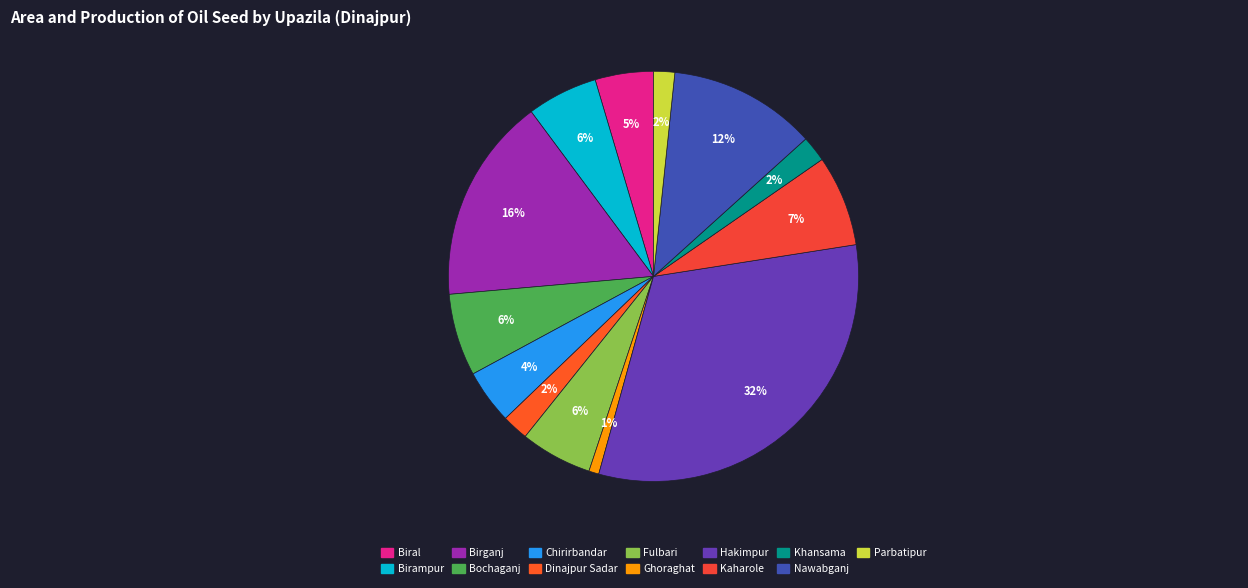

Count the number of slices in the pie.

13